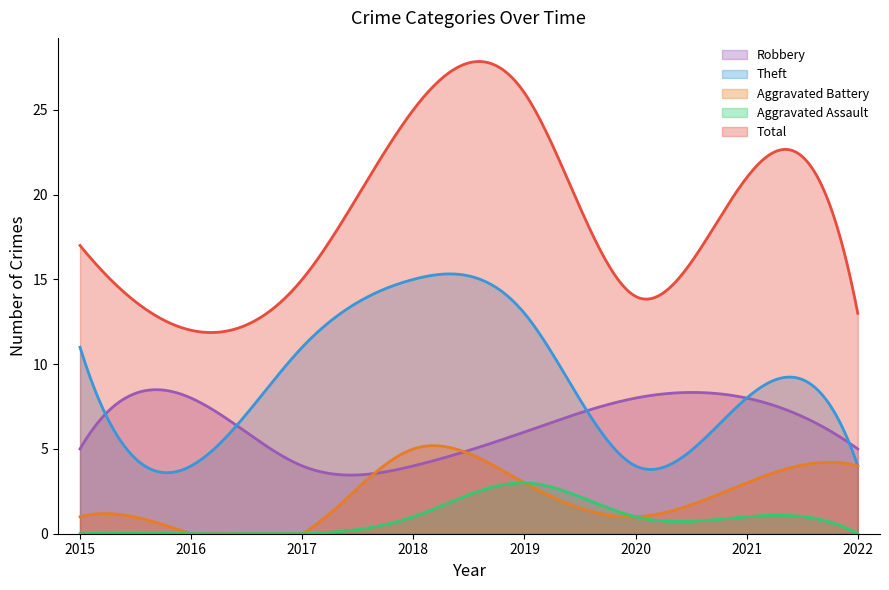

Which has a higher value, 2018 or 2019?

2019